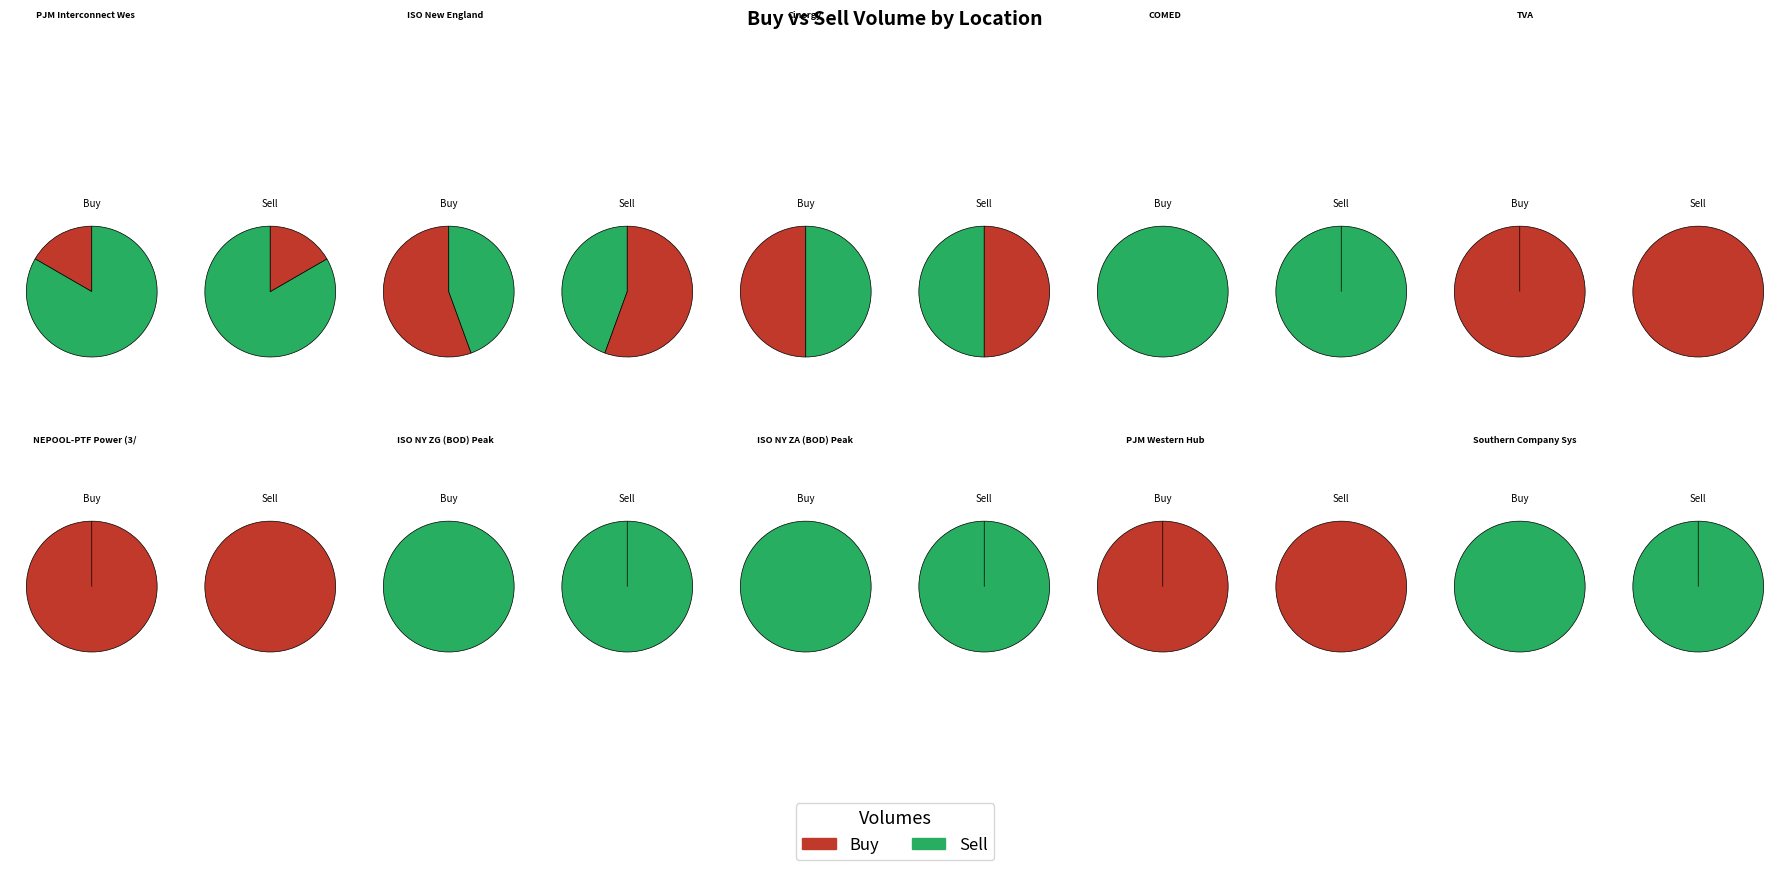

The 4 slice represents 0% of the pie. True or false?

True